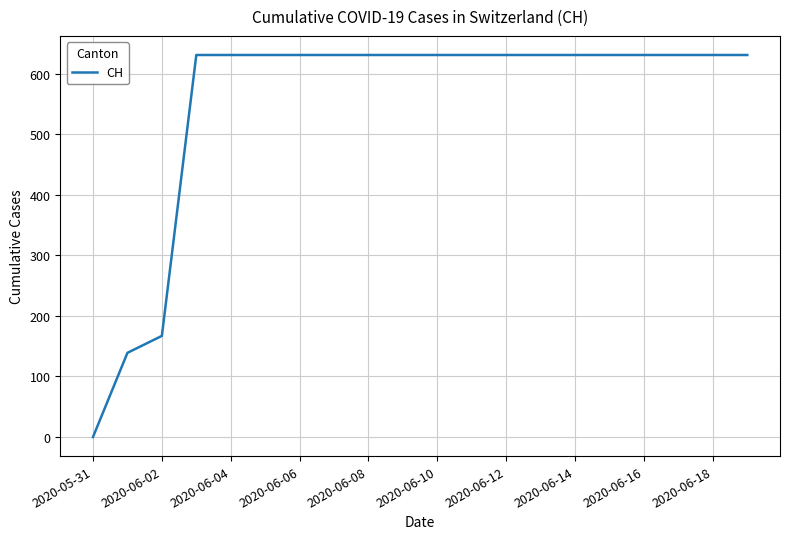

What is the difference between the maximum and minimum values?

631